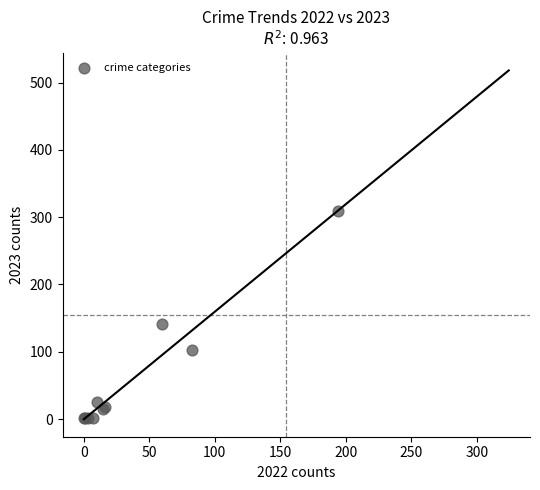

What Y value in the scatter plot is closest to 155?

142